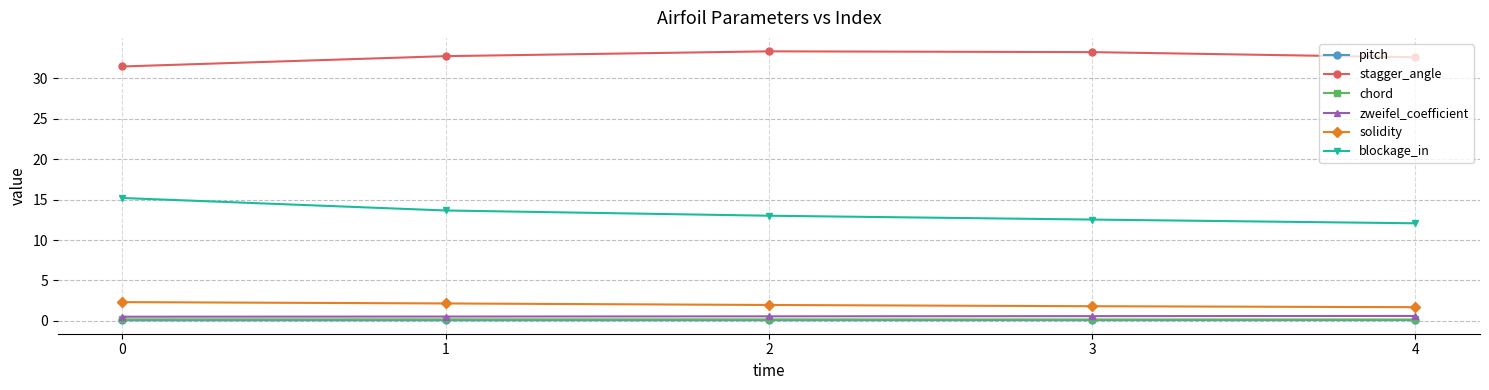

Which series has the largest total across all categories?

stagger_angle